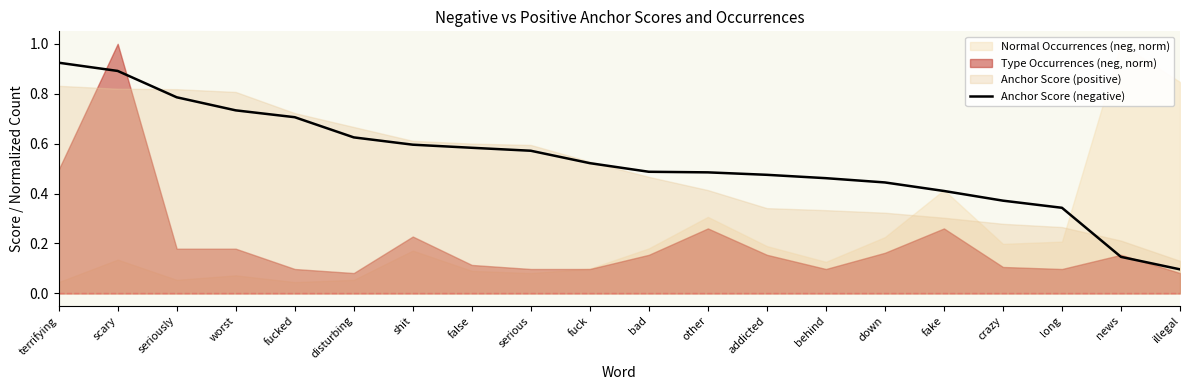

Between worst and other, which is larger?

worst